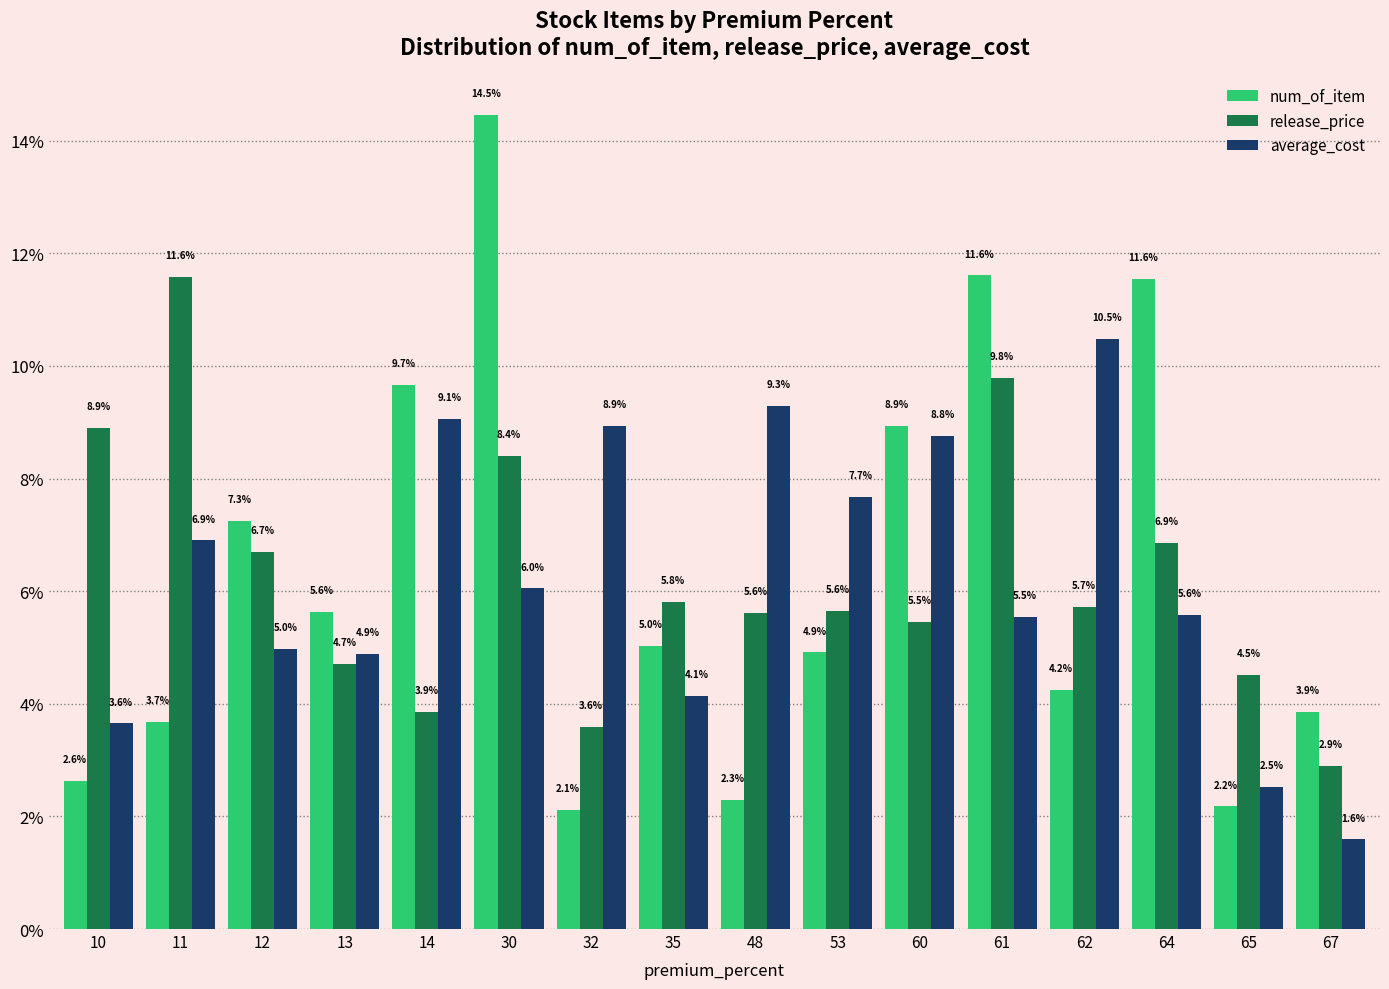

What is the lowest value of the num_of_item series?

2.1